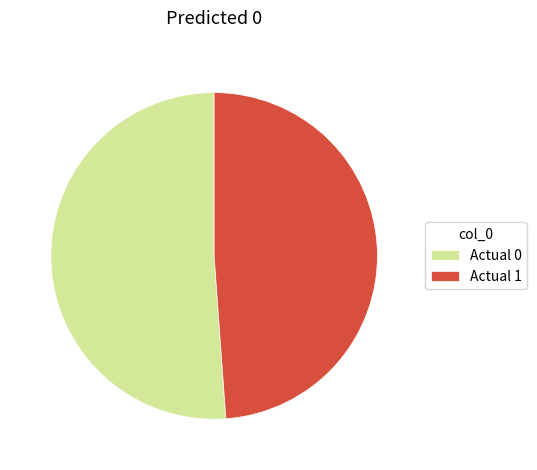

Which slice is the smallest?

Actual 1